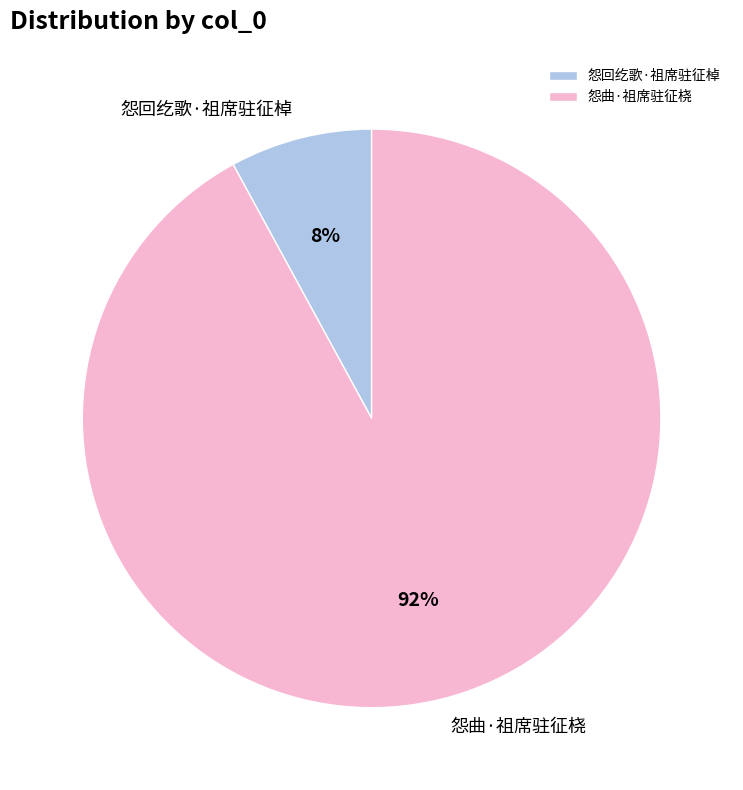

Which slice represents more than half of the pie?

怨曲·祖席驻征桡